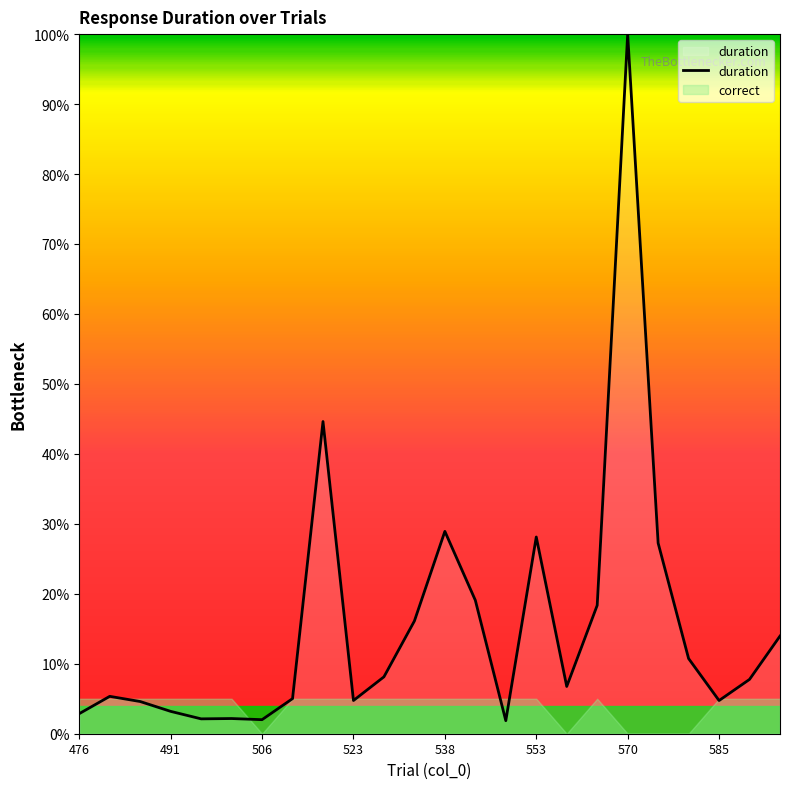

Rank the series by their maximum value, from highest to lowest.

duration, correct